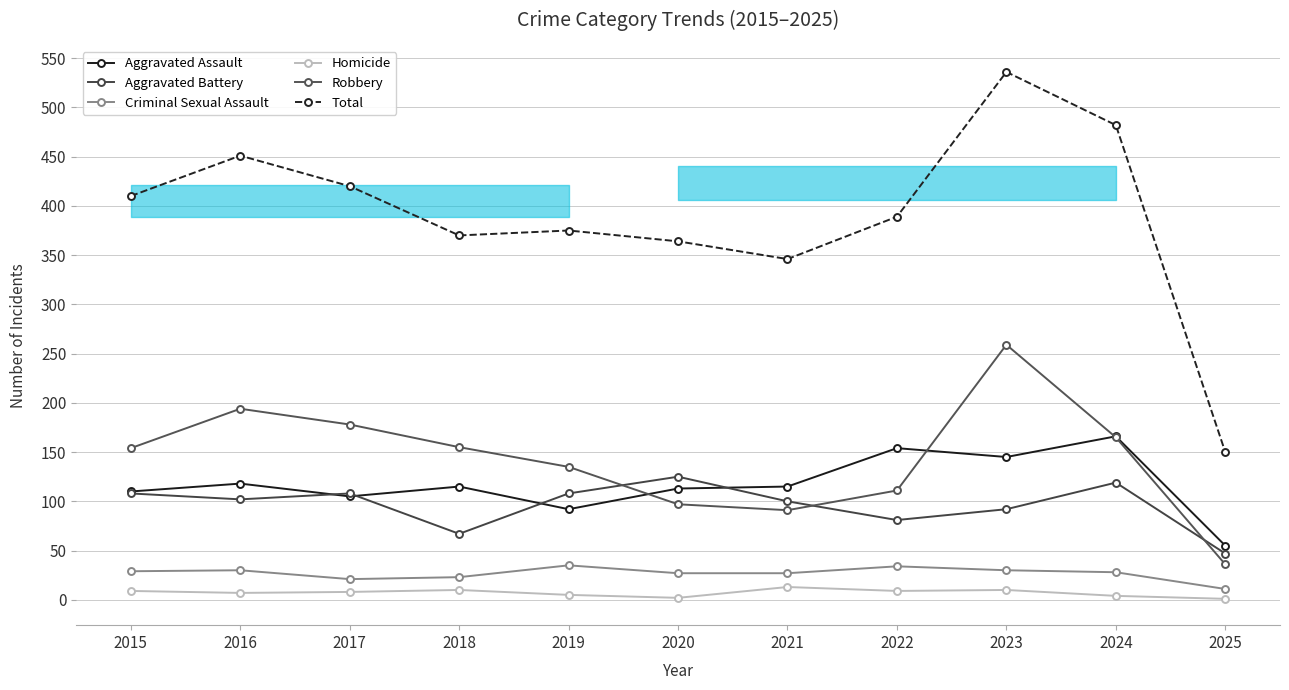

Does the chart have visible grid lines?

Yes